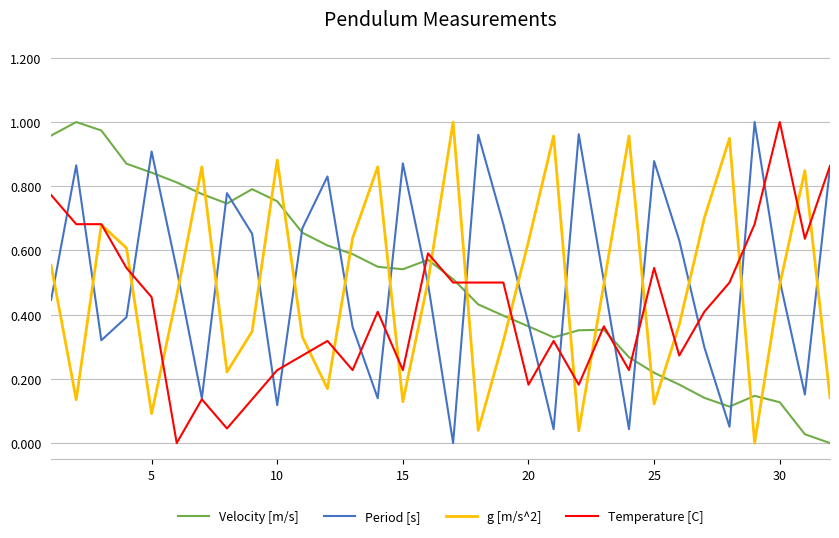

Is this an area chart (filled region under the line)?

No